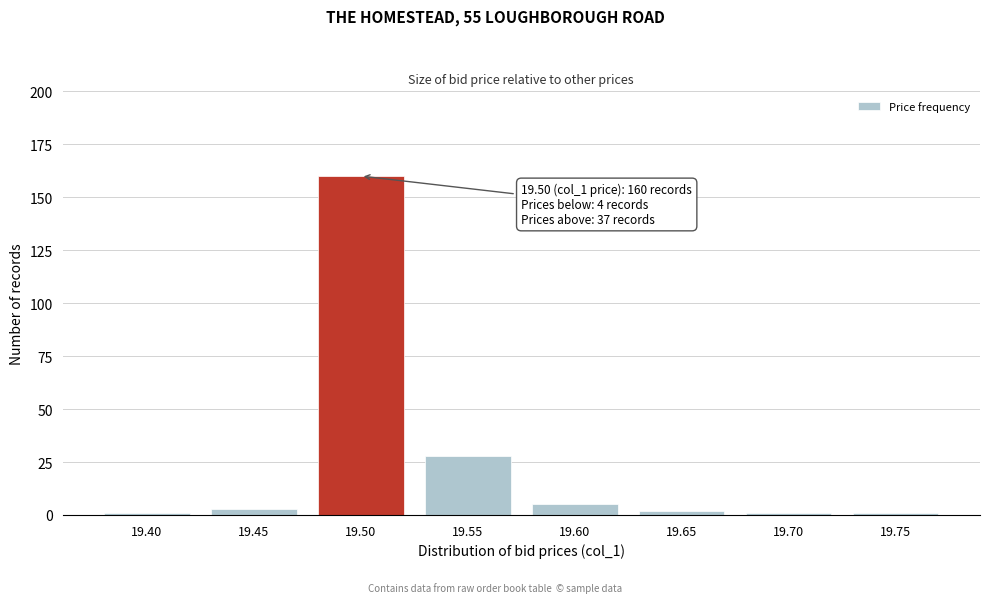

Reading right to left, transcribe all the data shown in this chart.

19.75=1	19.70=1	19.65=2	19.60=5	19.55=28	19.50=160	19.45=3	19.40=1